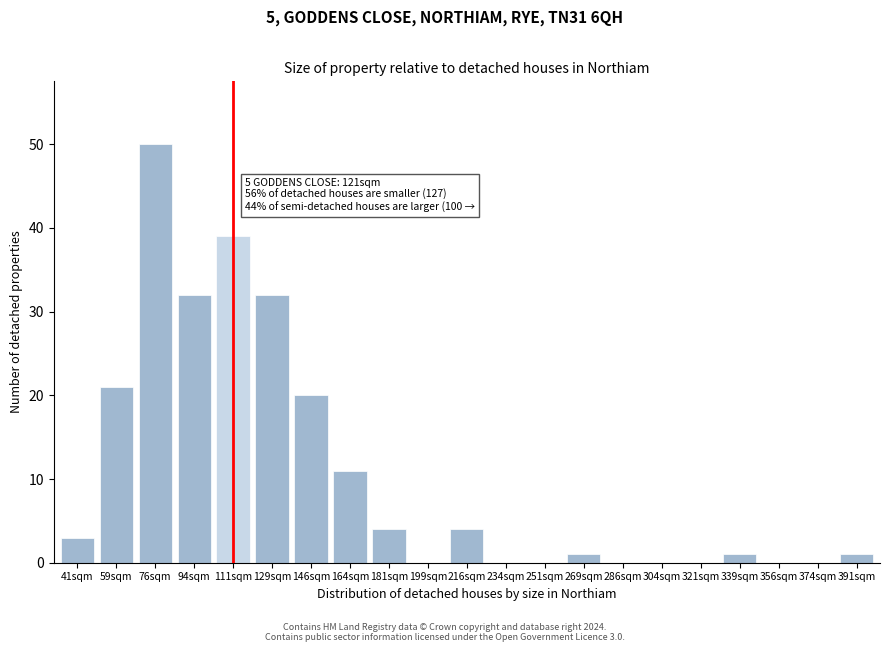

Reading right to left, what are all the values shown in this chart?

391sqm=1	374sqm=0	356sqm=0	339sqm=1	321sqm=0	304sqm=0	286sqm=0	269sqm=1	251sqm=0	234sqm=0	216sqm=4	199sqm=0	181sqm=4	164sqm=11	146sqm=20	129sqm=32	111sqm=39	94sqm=32	76sqm=50	59sqm=21	41sqm=3